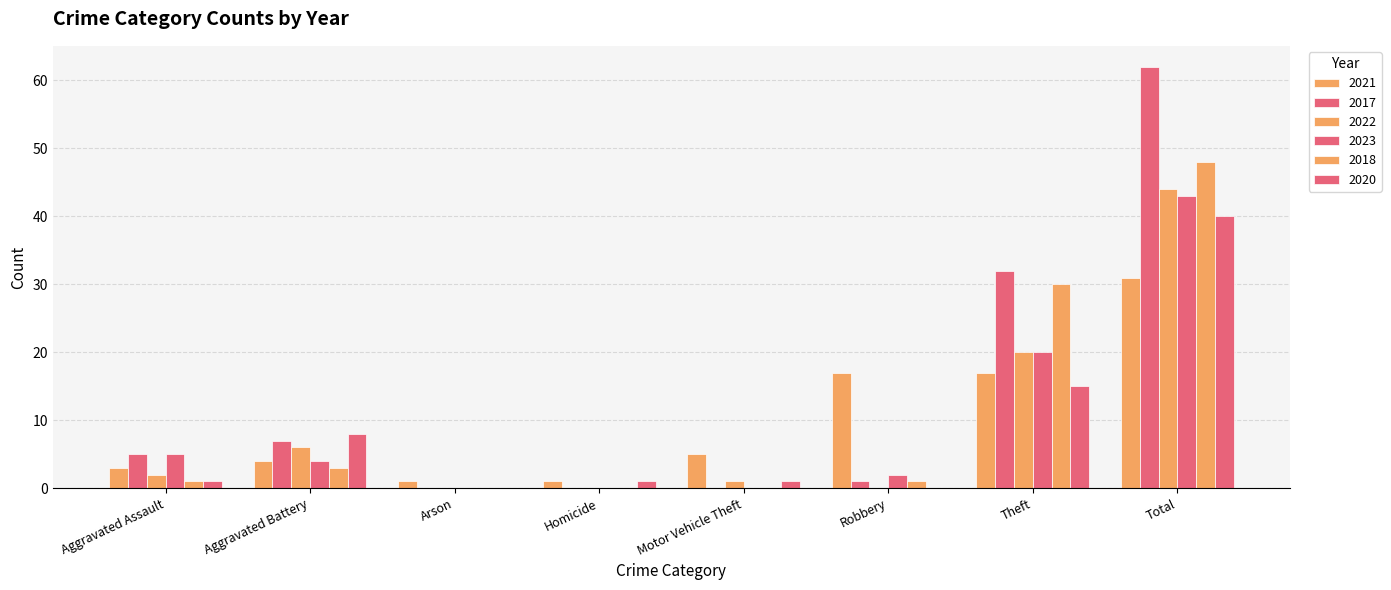

Which category has the highest value across all series?

Total